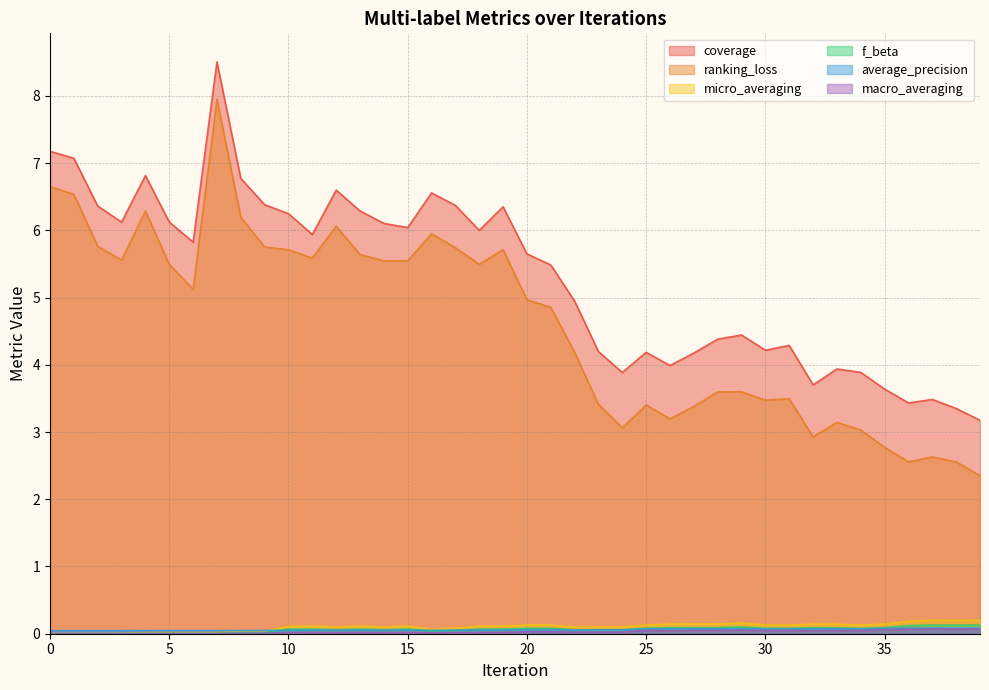

How many series are shown in this chart?

6